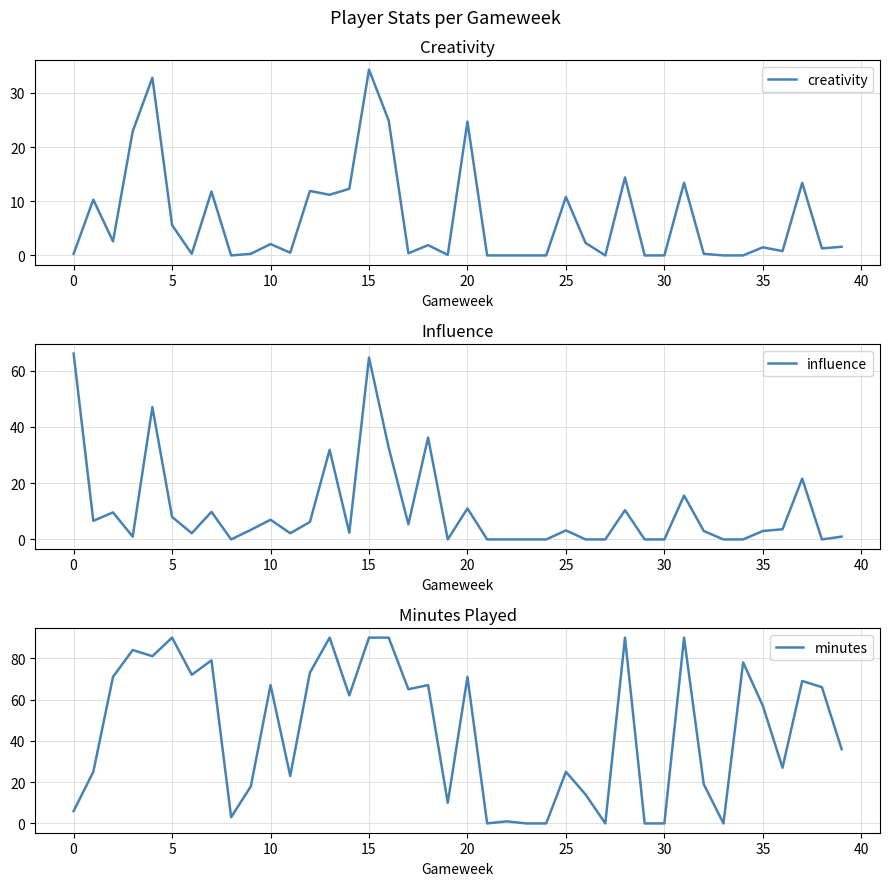

Which category has the highest value in the creativity series?

15